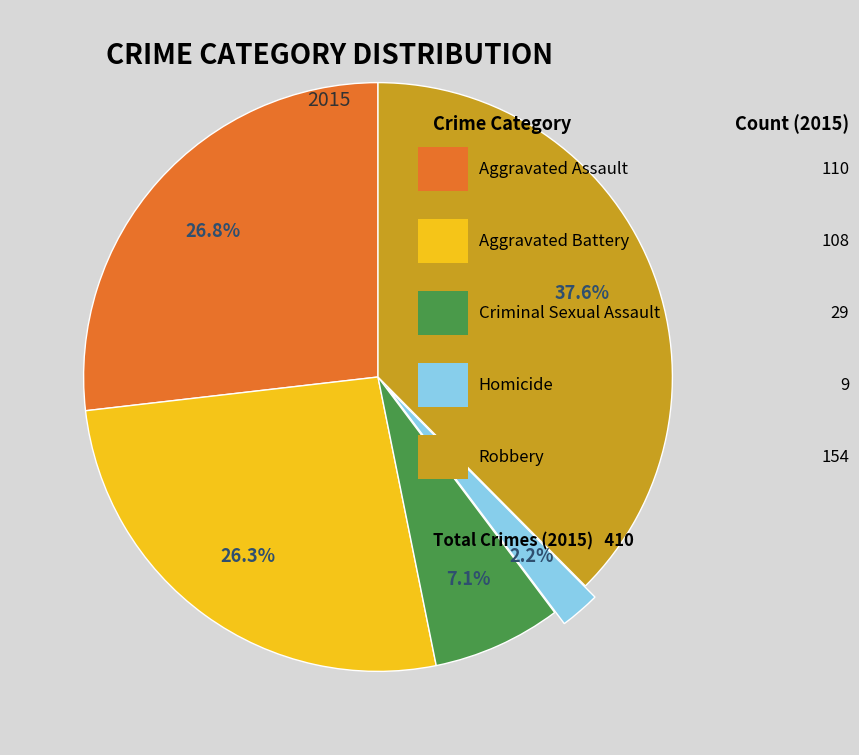

How many slices are in this pie chart?

5